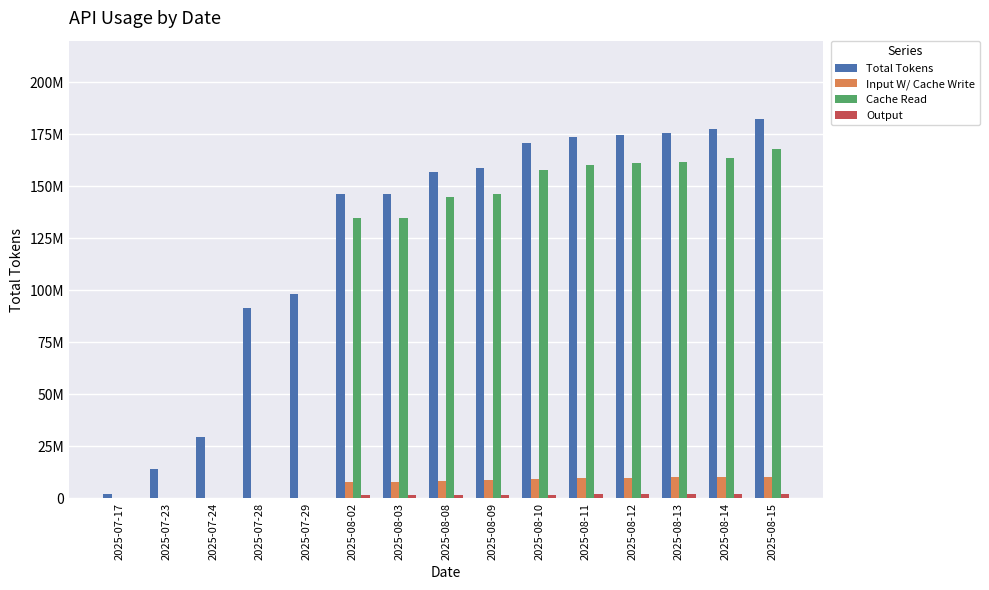

What is the difference between the Cache Read values at 2025-07-23 and 2025-08-13?

161820533